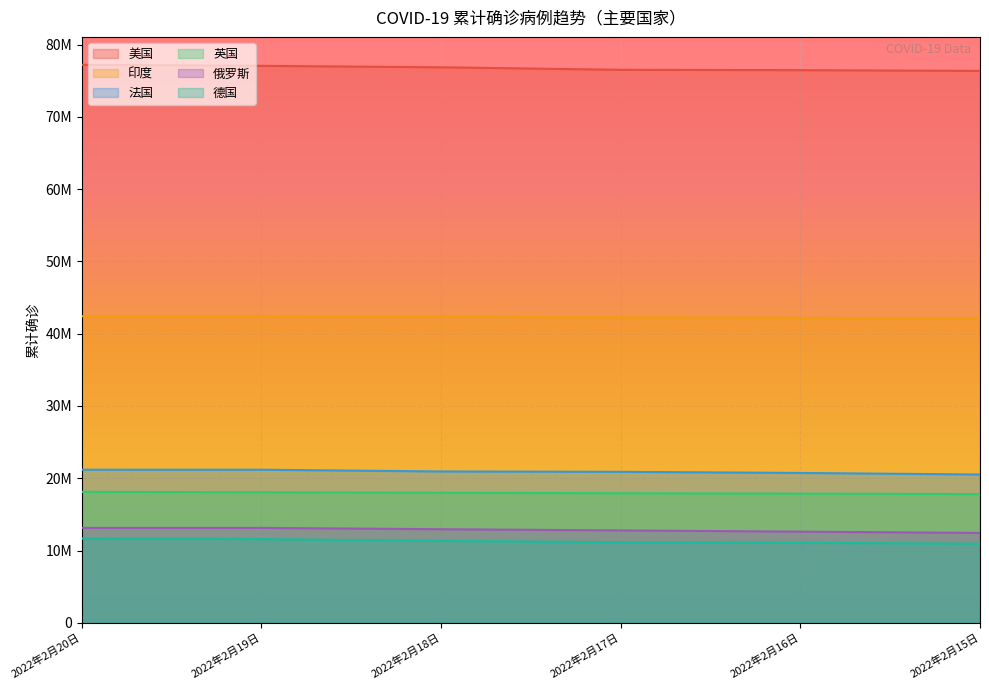

Is it true that 俄罗斯 equals 8827042 at 2022年2月20日?

False